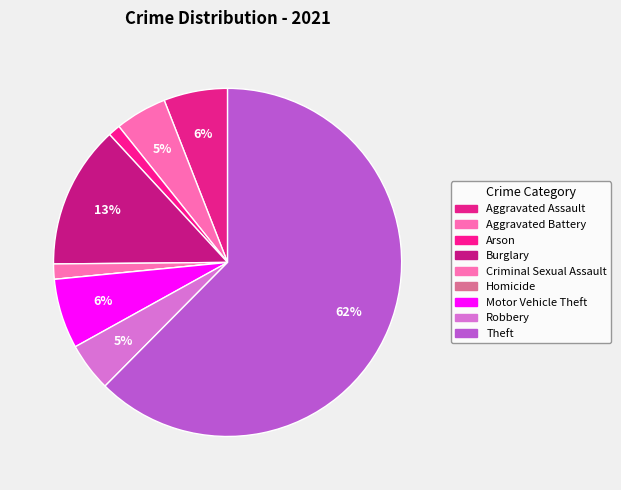

Rank the categories by value from lowest to highest.

Homicide, Arson, Criminal Sexual Assault, Robbery, Aggravated Battery, Aggravated Assault, Motor Vehicle Theft, Burglary, Theft